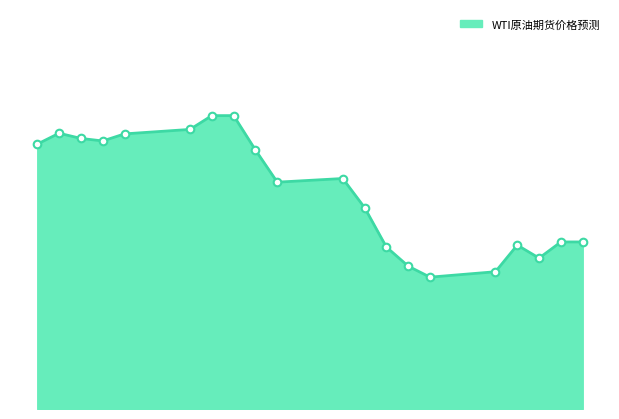

What is the ratio of the value at 2025-11-04 to the value at 2025-11-07?

1.1